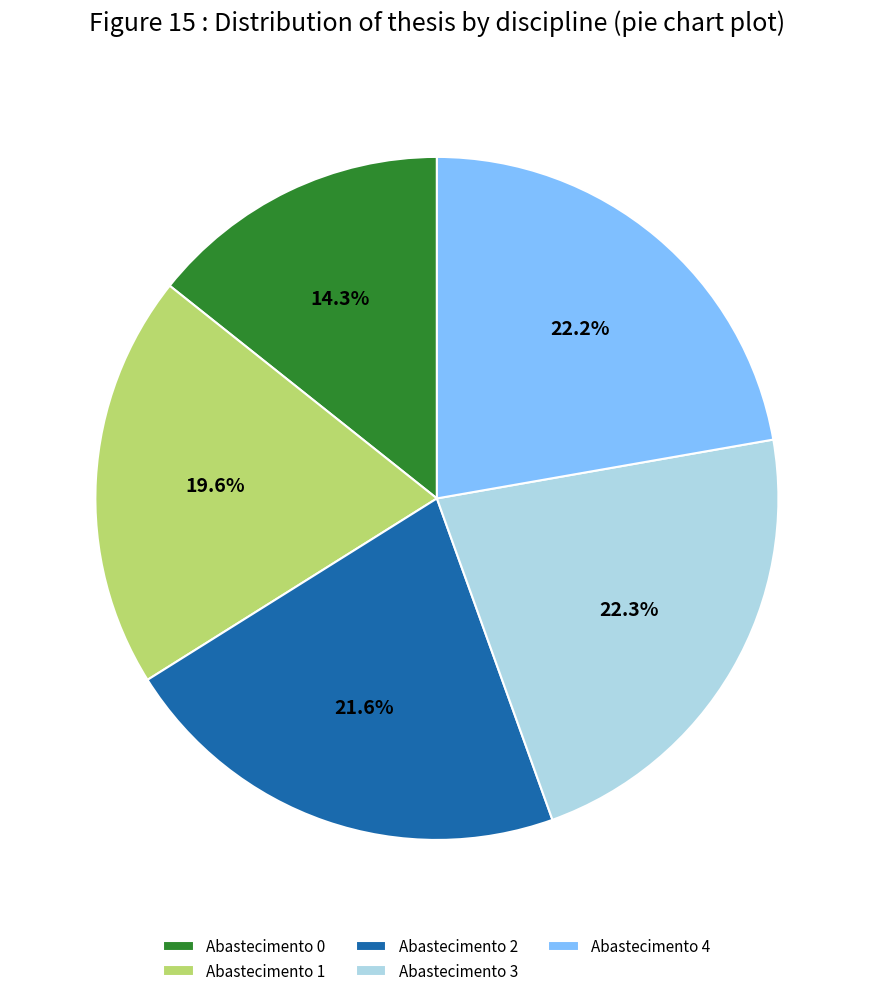

Between Abastecimento 0 and Abastecimento 2, which is larger?

Abastecimento 2